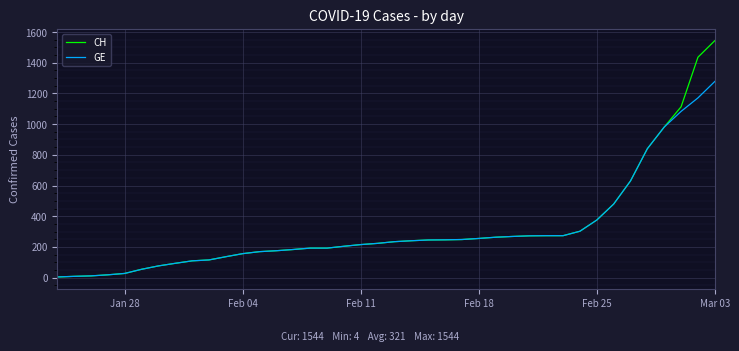

Does the chart display data point markers on the line(s)?

No